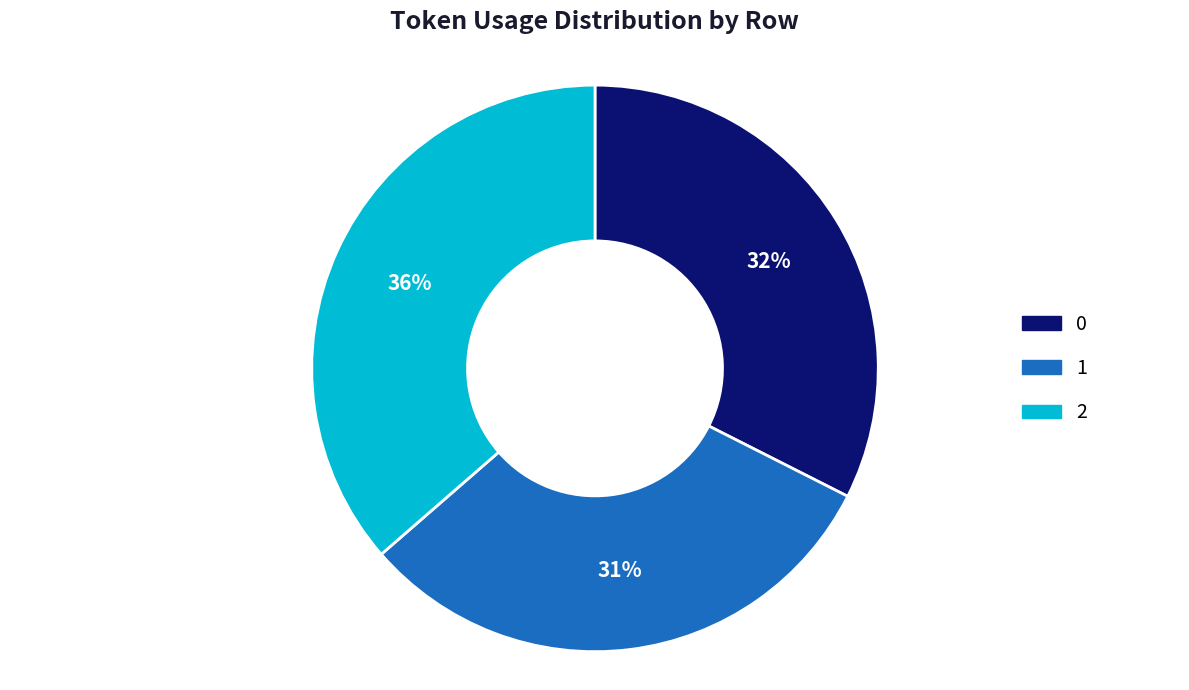

What percentage is the 2 slice, to the nearest percent?

36%